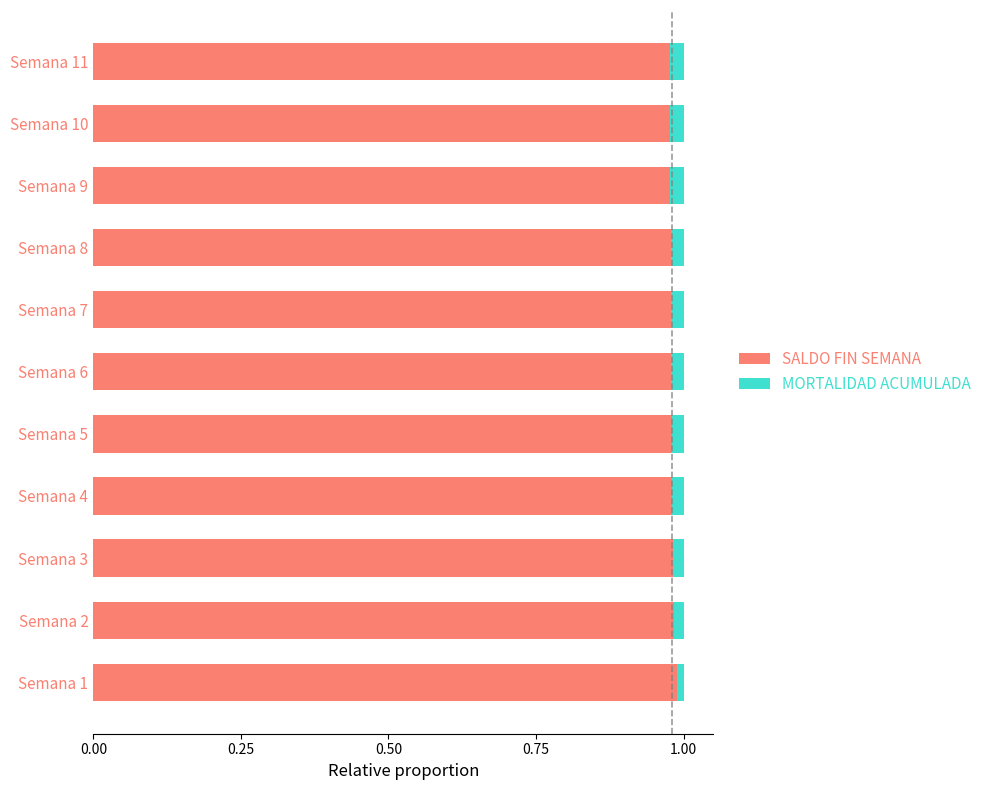

The value of SALDO FIN SEMANA at Semana 6 is 0.5. True or false?

False